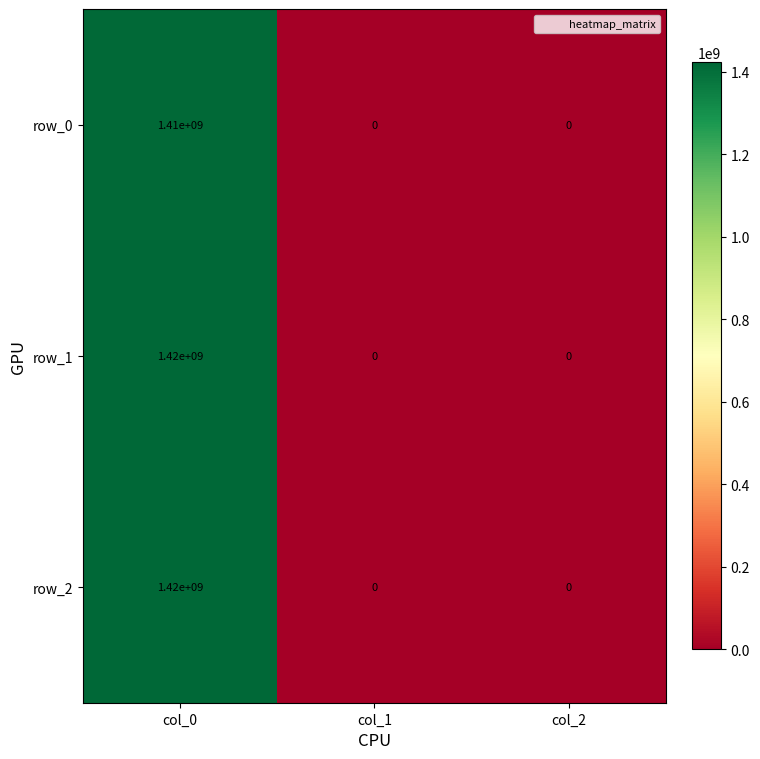

Is the value of row_0 at col_2 greater than the value of row_2 at col_0?

No